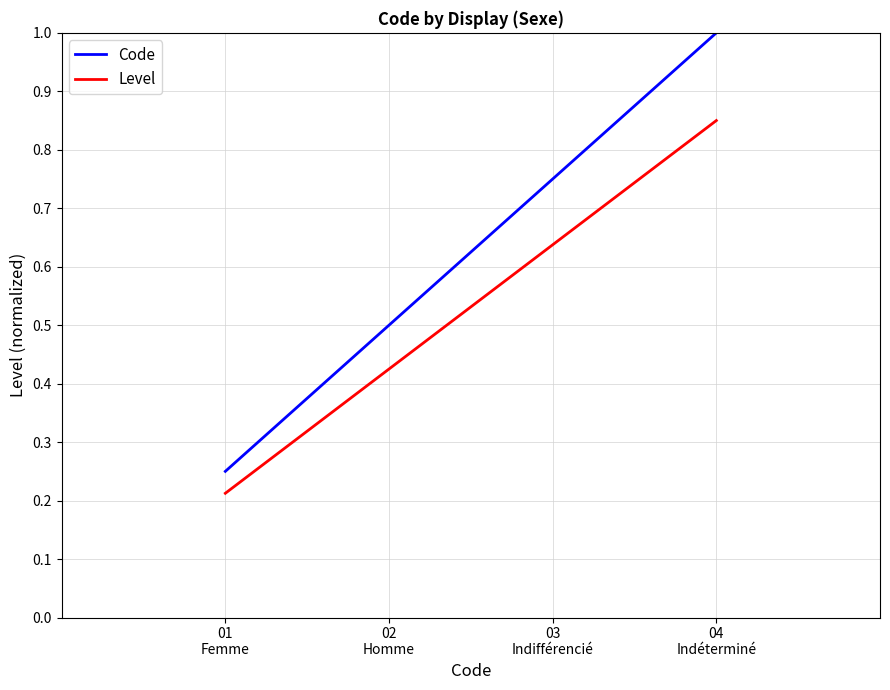

What is the maximum value shown in the chart?

1.0